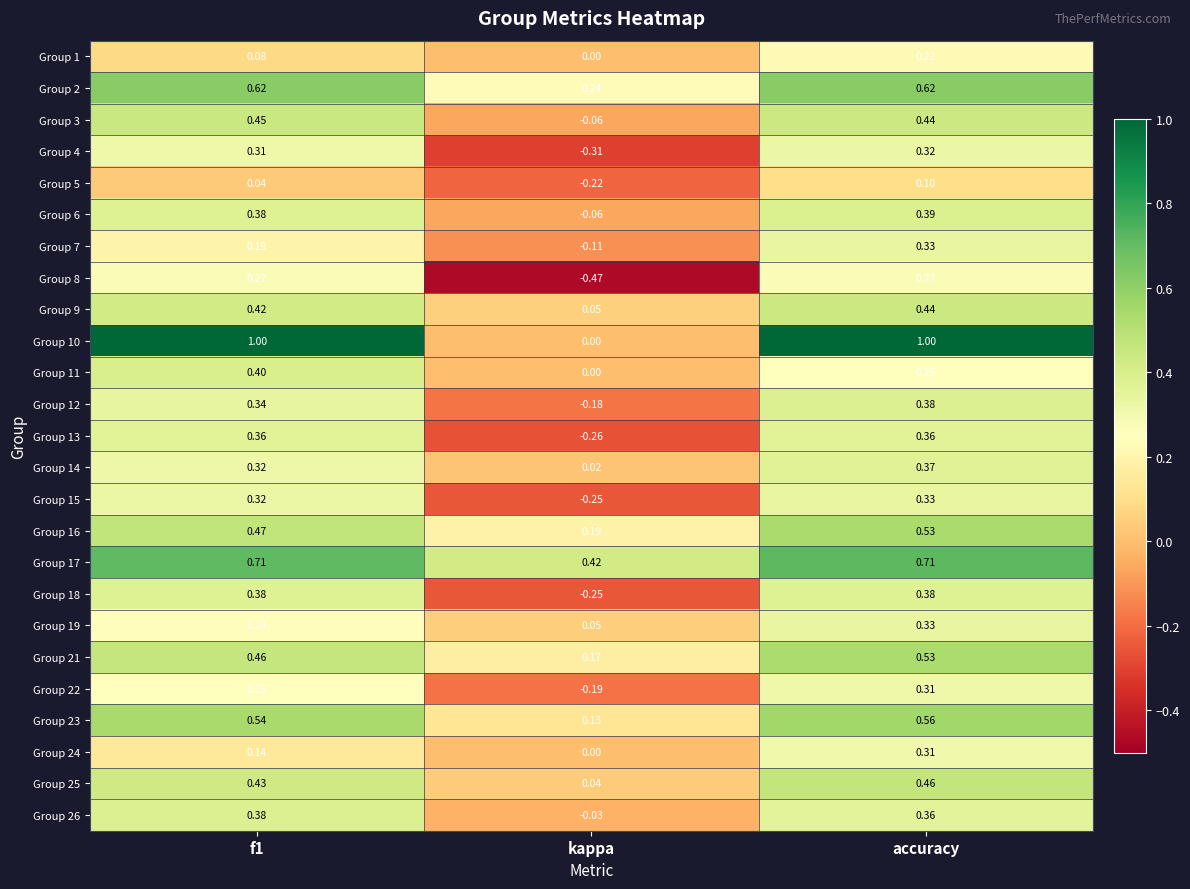

Is the value of Group 22 at f1 greater than the value of Group 2 at f1?

No